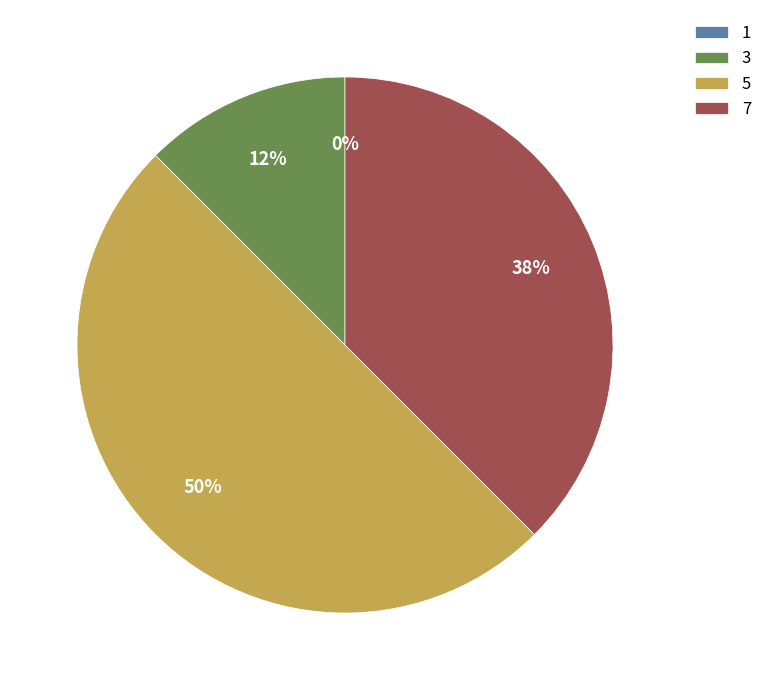

Which category has the biggest portion of the pie?

5